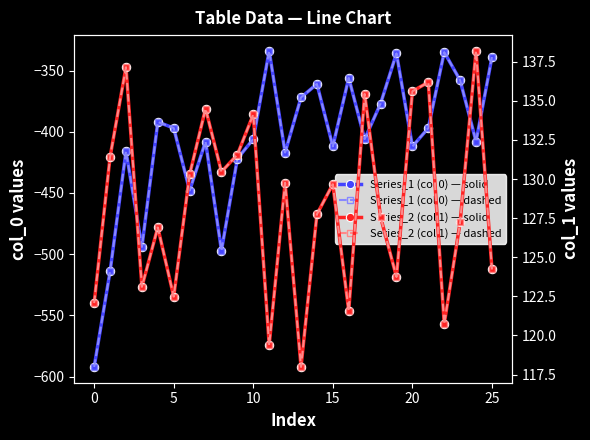

True or false: Series_1 (col 0) — solid has a value of -372.0 at 13.

True